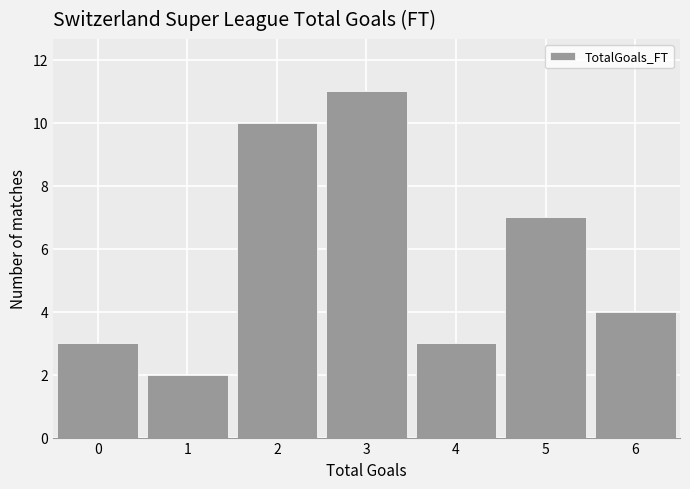

Which range on the x-axis has the tallest bar?

2.5 to 3.5